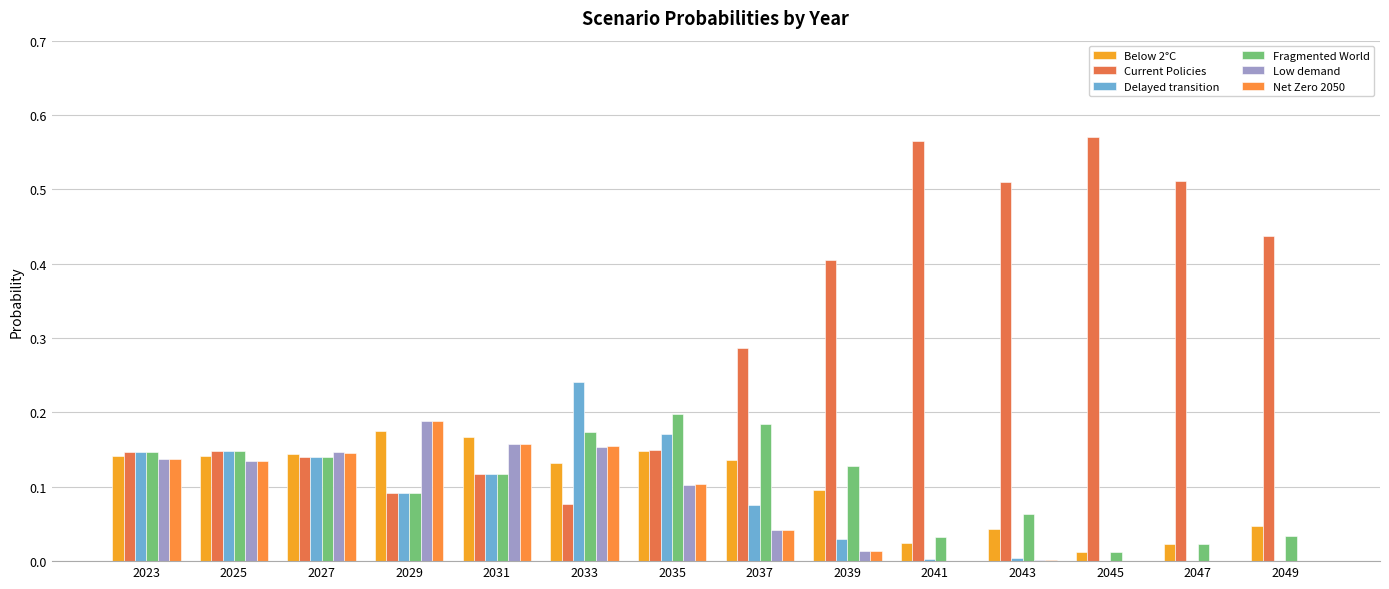

How many distinct data groups are displayed?

6